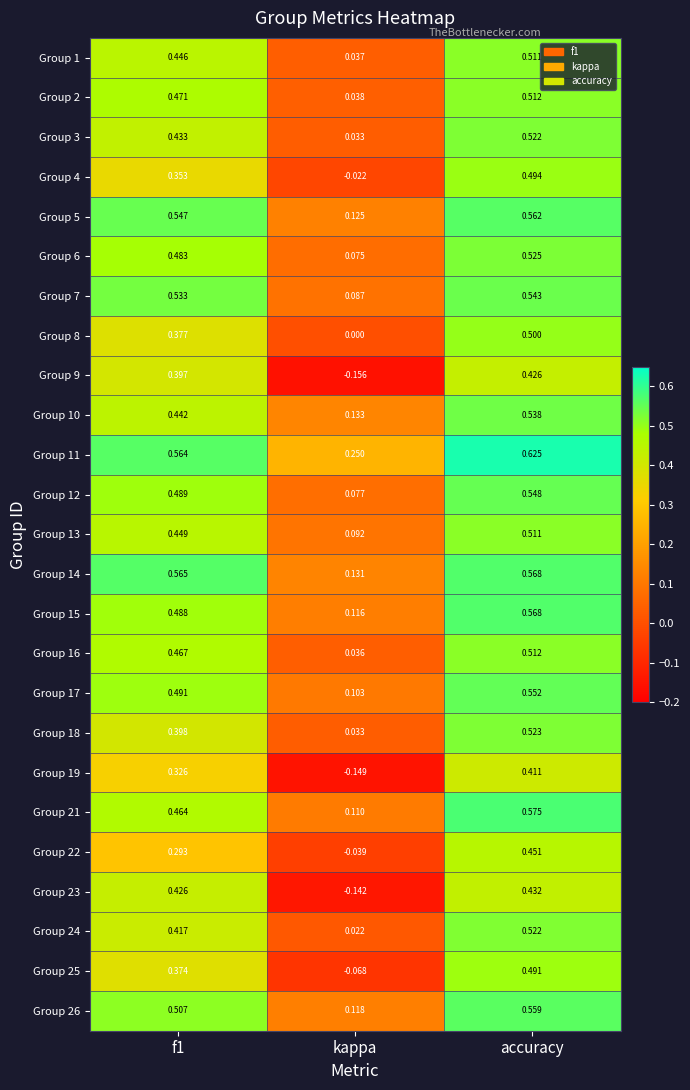

At which category is the sum across all series the highest?

accuracy